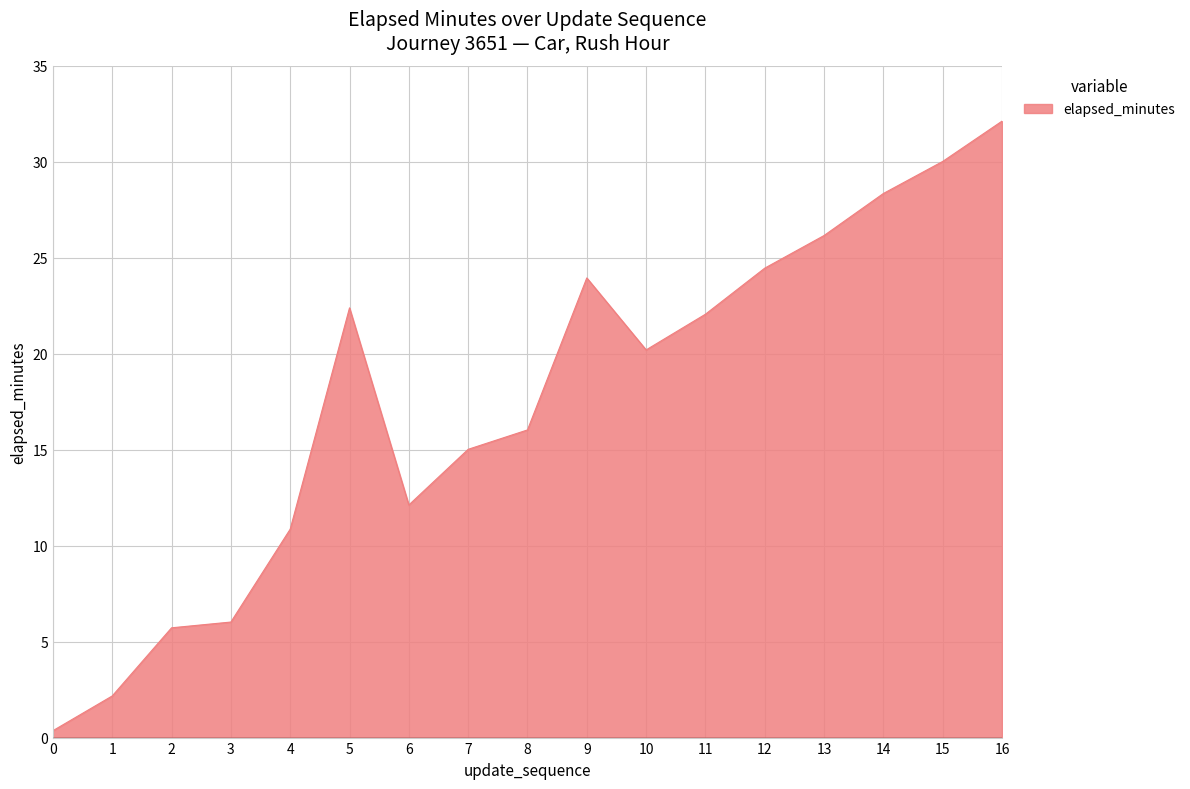

True or false: the data shows 13.0 at 12.

False